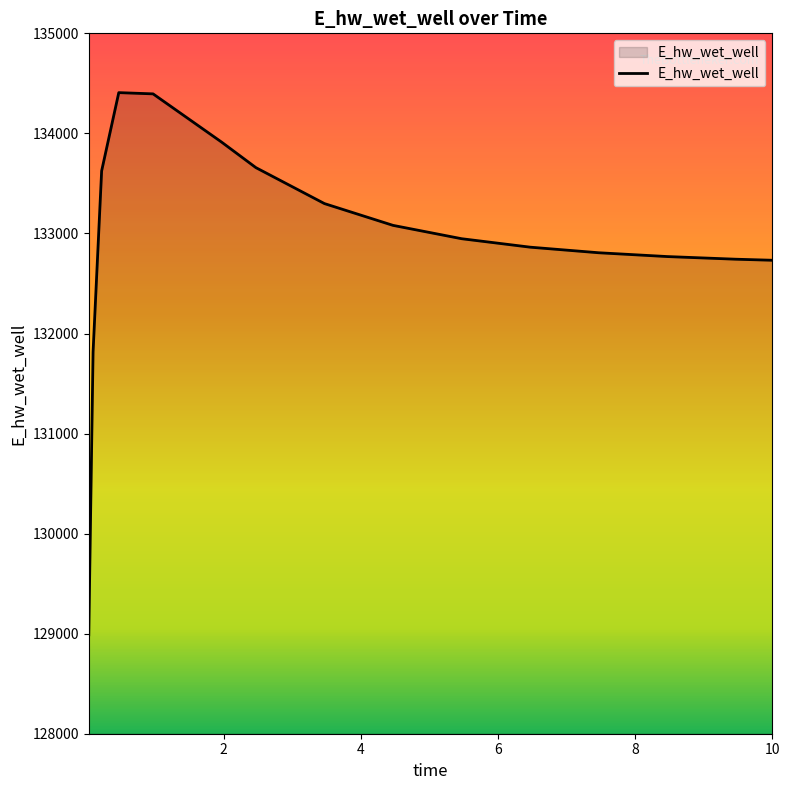

What is the minimum value shown in the chart?

128988.2